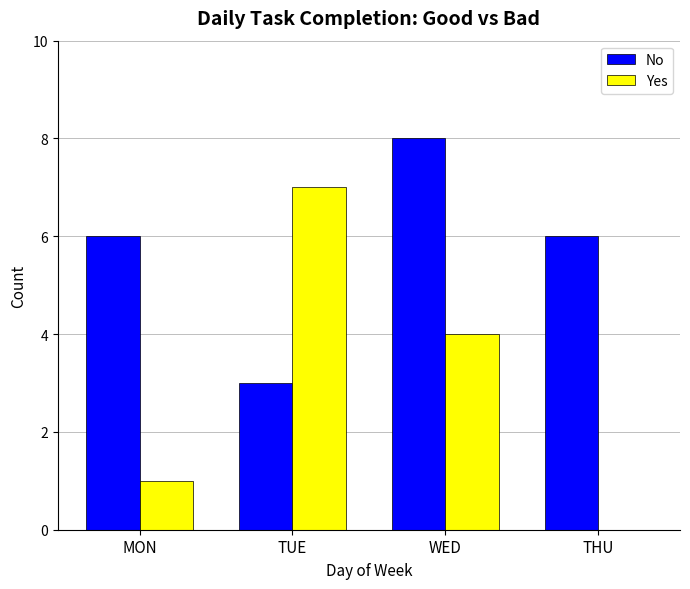

Are the bars grouped side by side (vs. stacked)?

Yes